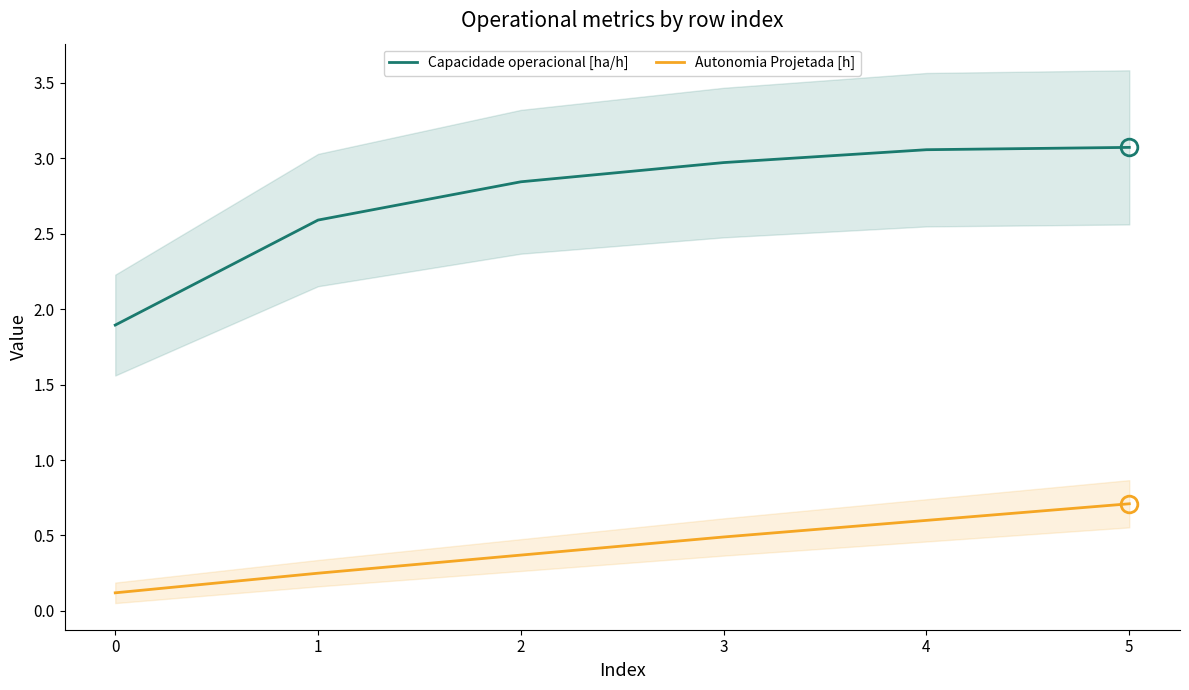

Where is Autonomia Projetada [h] nearest to the value 0?

0